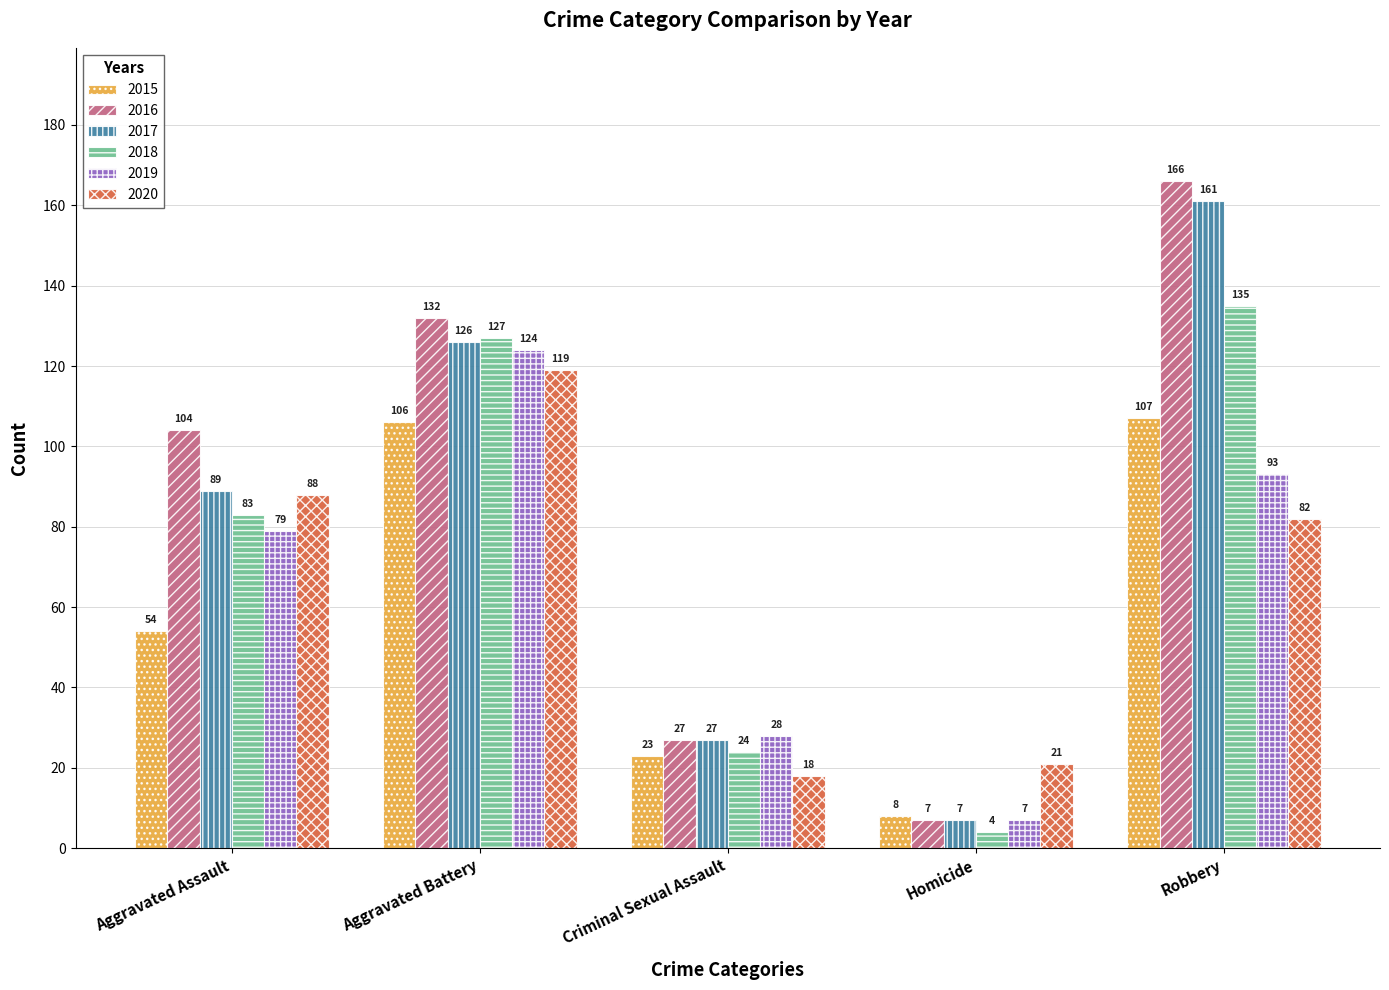

What is the value of the 2020 bar at the 1st from the left?

88